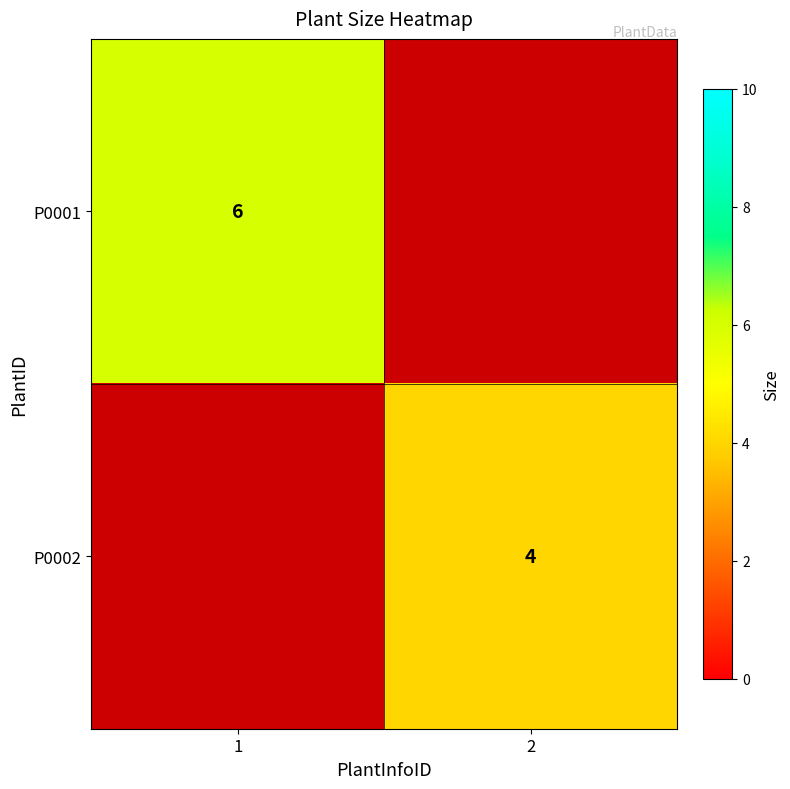

The P0002 series shows 6 at 2. True or false?

False